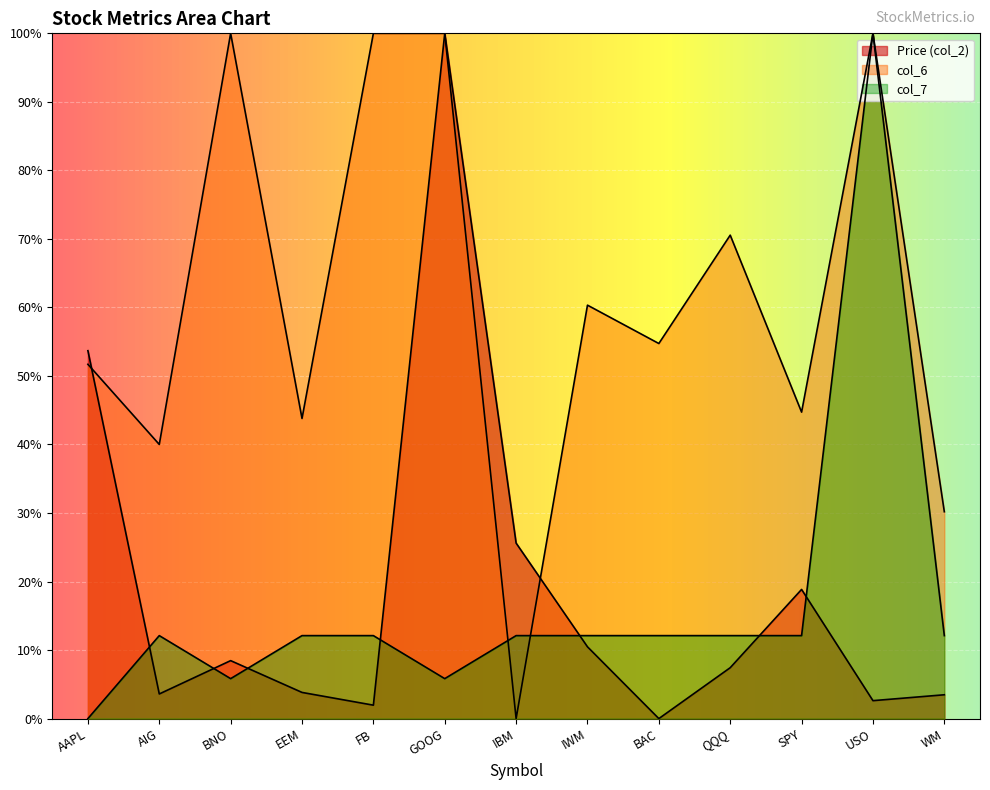

Reading left to right, what are all the values shown in this chart?

Price (col_2): 0.5	0.0	0.1	0.0	0.0	1.0	0.3	0.1	0.0	0.1	0.2	0.0	0.0
col_6: 0.5	0.4	1.0	0.4	1.0	1.0	0.0	0.6	0.5	0.7	0.4	1.0	0.3
col_7: 0.0	0.1	0.1	0.1	0.1	0.1	0.1	0.1	0.1	0.1	0.1	1.0	0.1